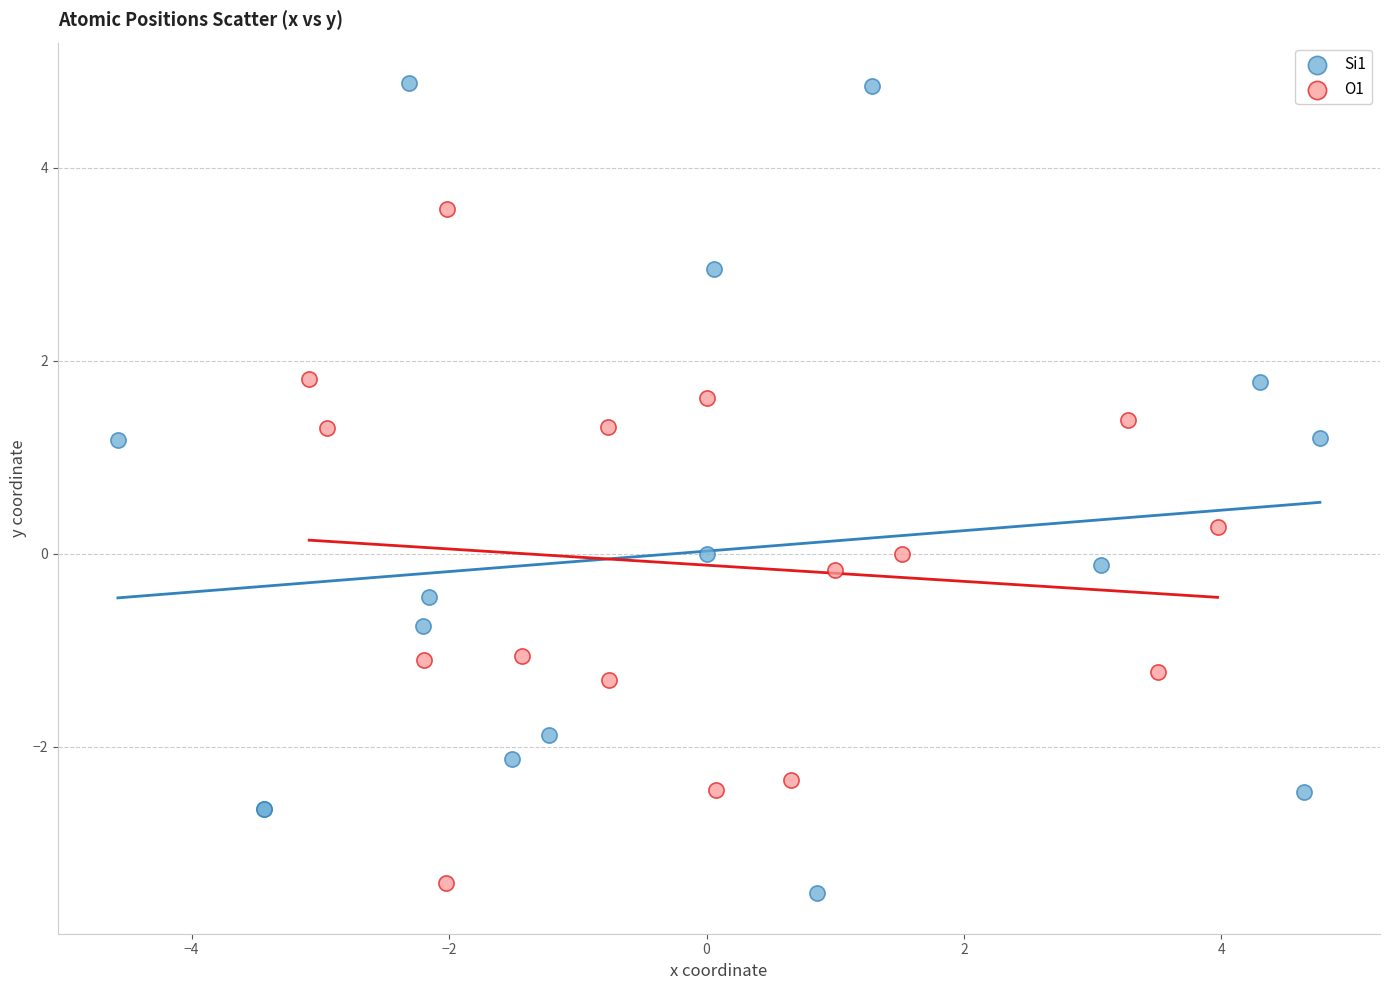

What are all the series names shown in the legend?

Si1, O1